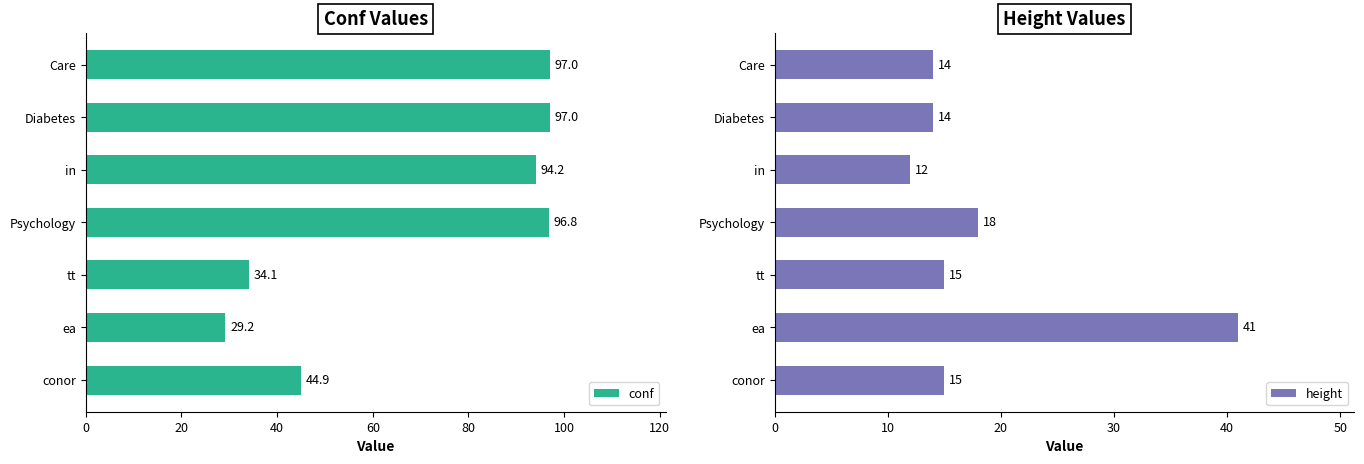

What is the greatest value displayed?

97.0